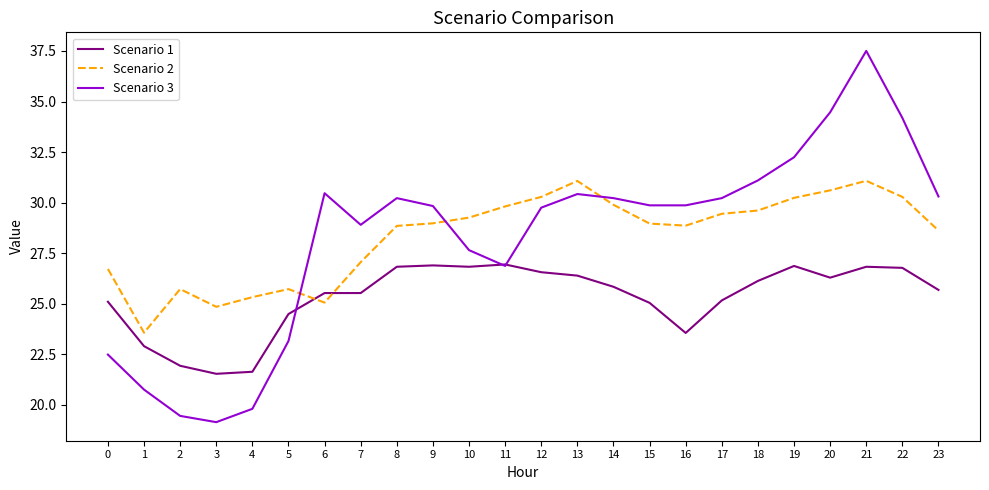

How many values in the Scenario 3 series exceed 29?

15